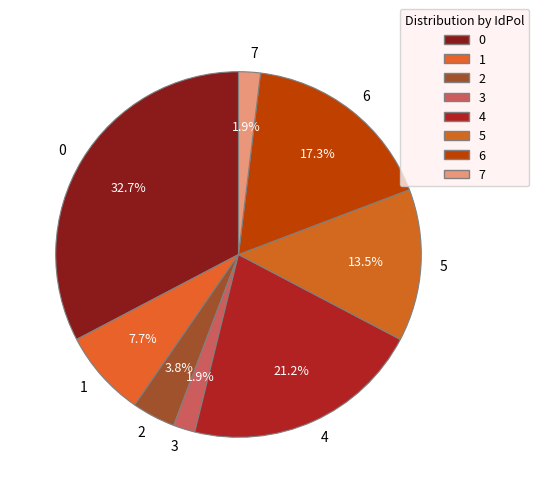

Does 5 account for over 50% of the chart?

No